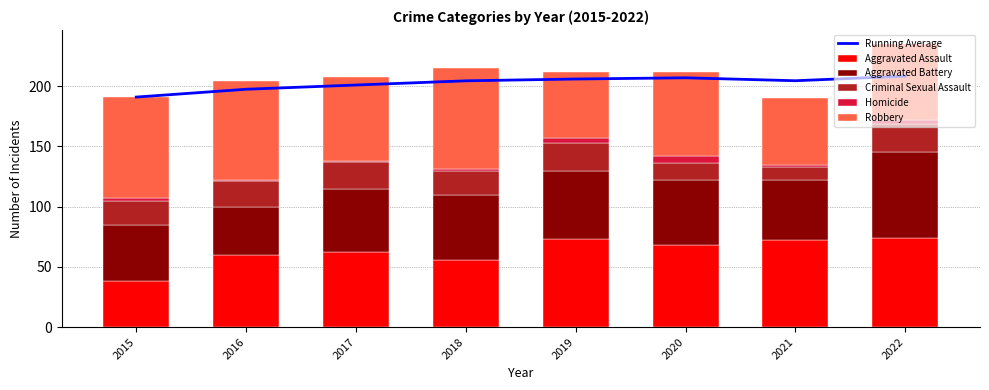

What is the value of the Criminal Sexual Assault bar at the 2nd from the left?

21.0